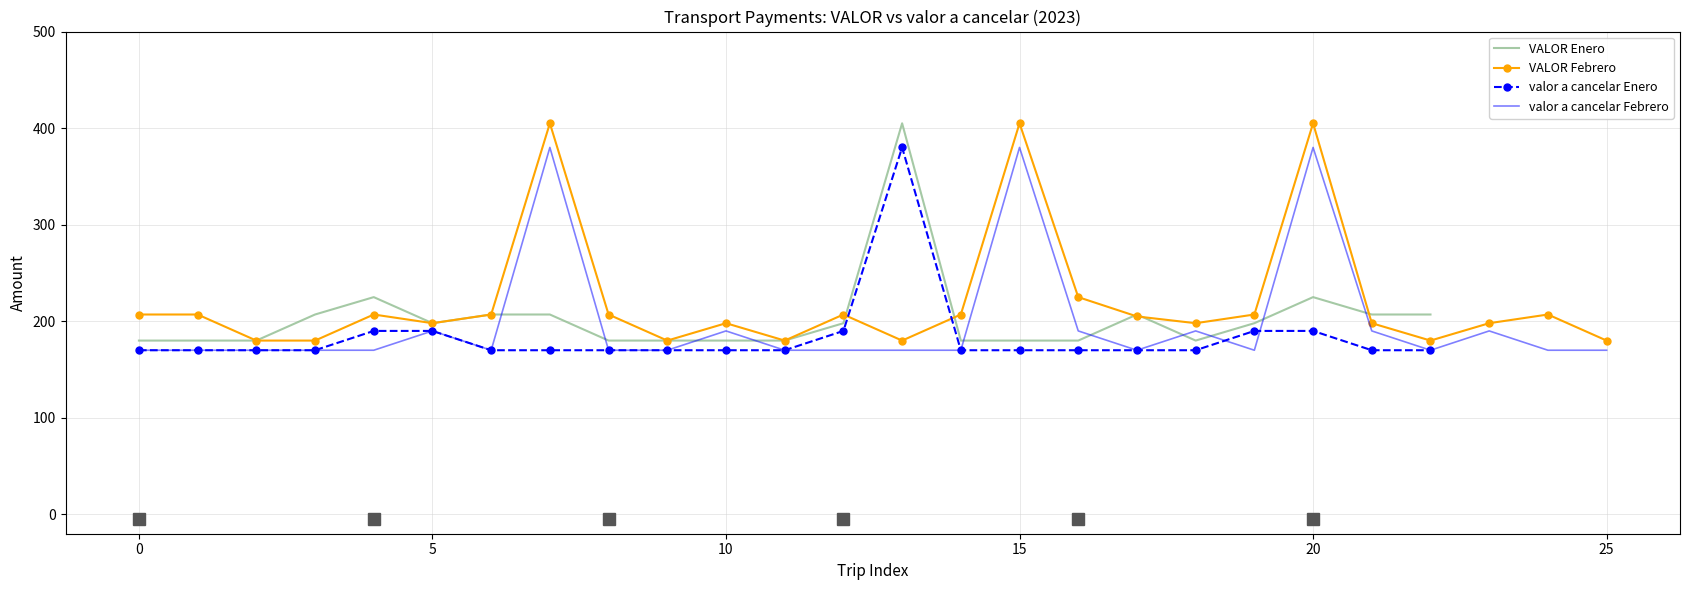

What is the minimum value for VALOR Enero?

180